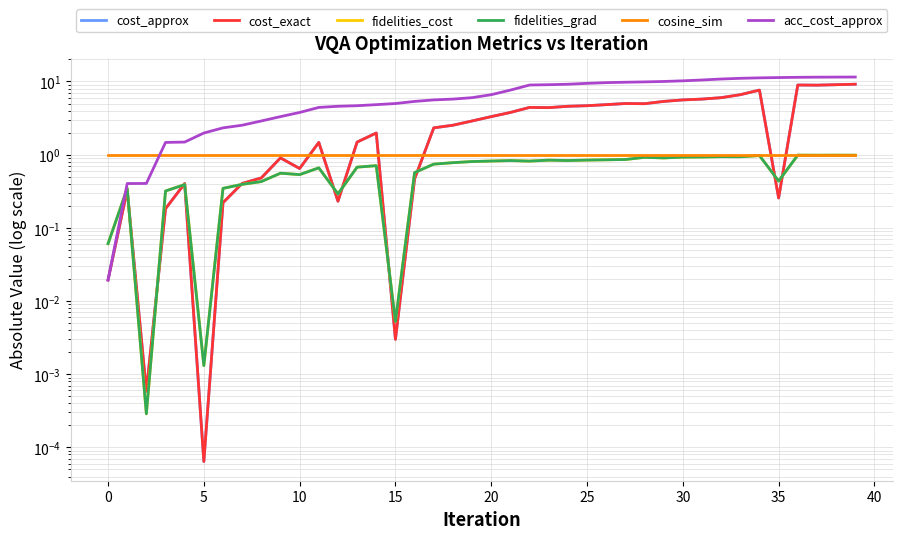

What is the label of the 15th point from the right?

25